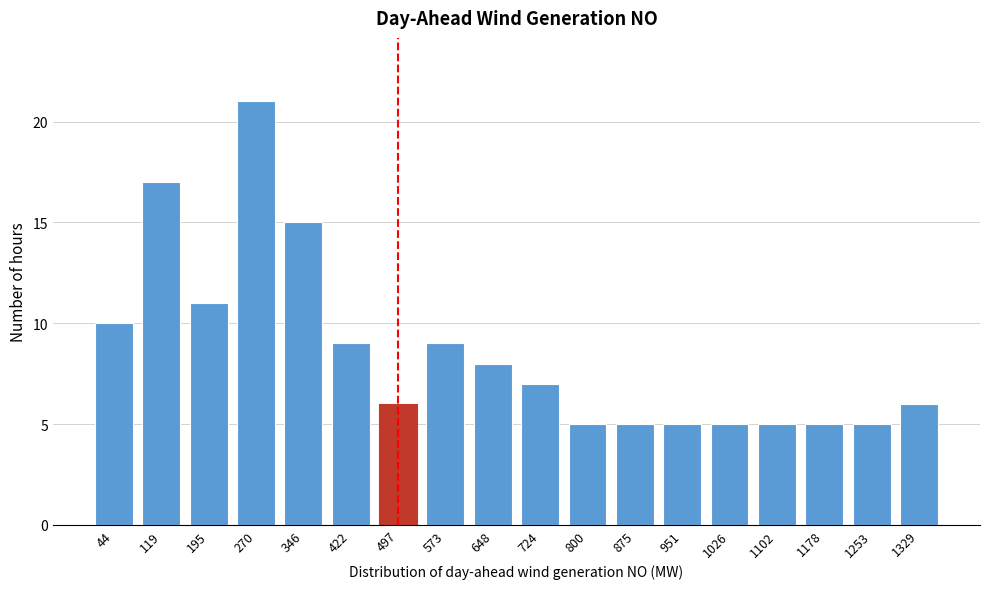

Reading left to right, extract all data points from this chart.

44=10	119=17	195=11	270=21	346=15	422=9	497=6	573=9	648=8	724=7	800=5	875=5	951=5	1026=5	1102=5	1178=5	1253=5	1329=6